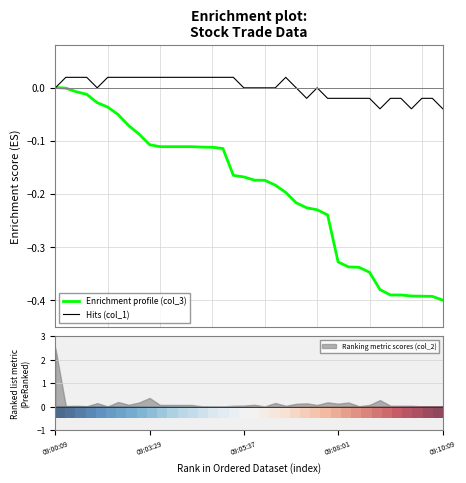

At which label is Ranking metric scores (col_2) closest to 1?

09:03:29